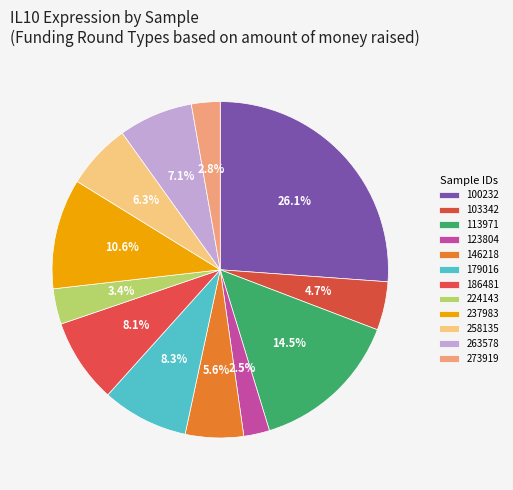

How many segments does this pie chart have?

12